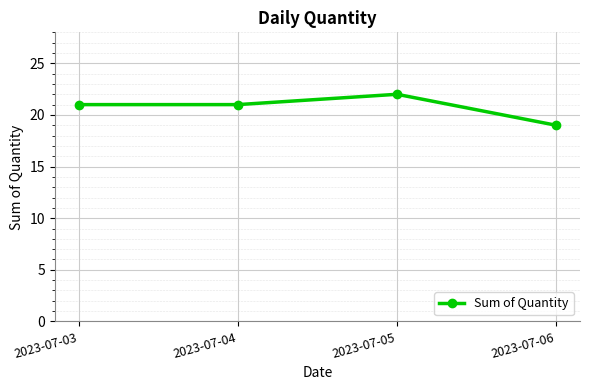

Which label corresponds to the largest value in the chart?

2023-07-05